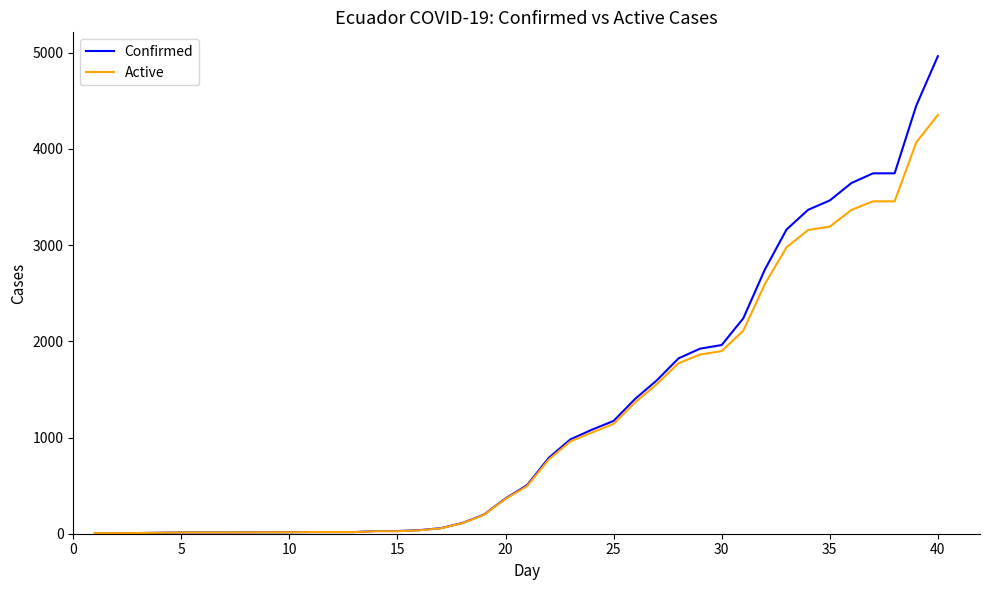

What is the difference between the maximum and second lowest values in the Active series?

4348